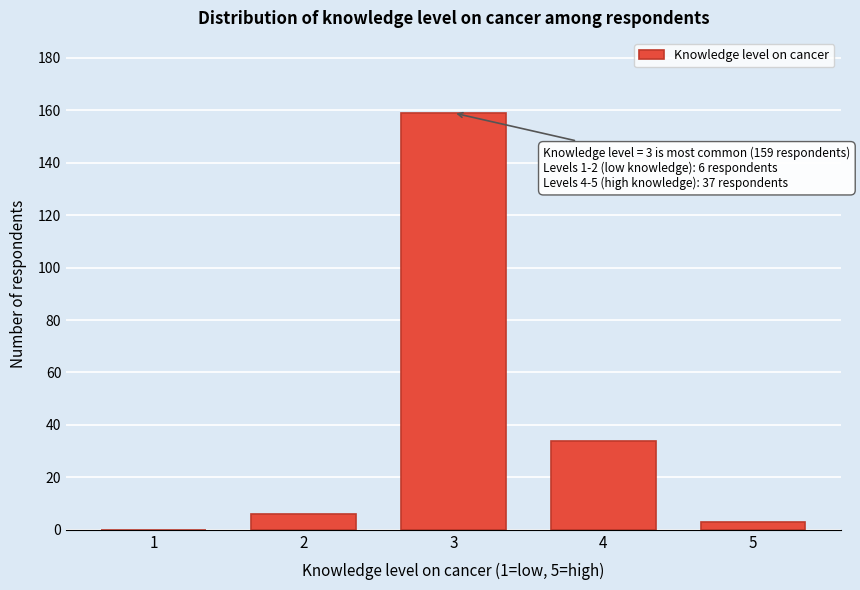

Reading left to right, list all the values displayed in this chart.

1=0	2=6	3=159	4=34	5=3